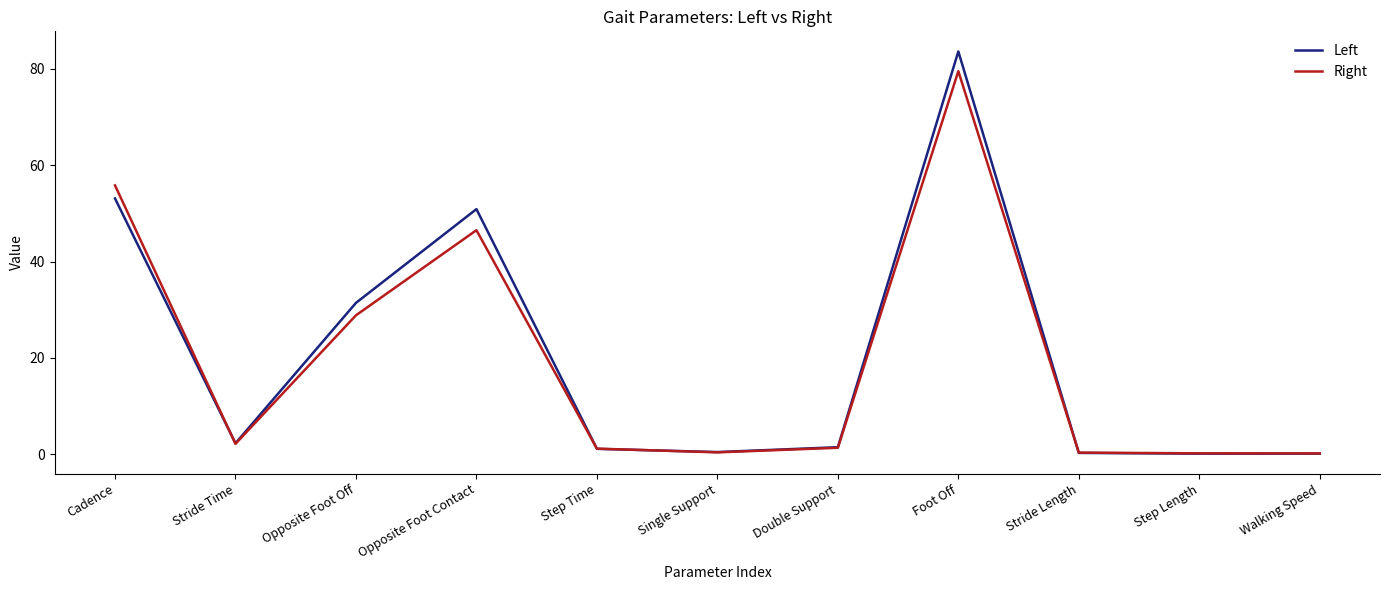

What is the average value of the Left series?

20.4